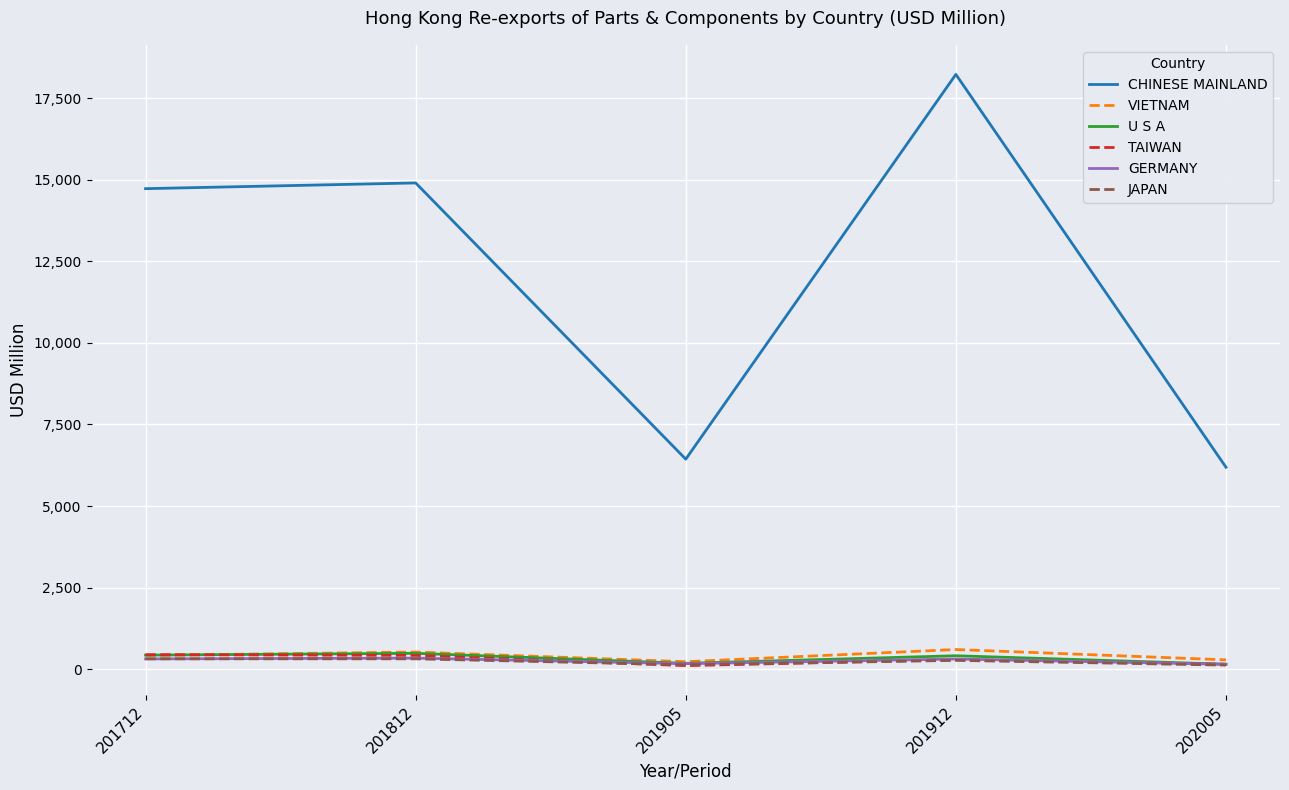

True or false: CHINESE MAINLAND and JAPAN cross at least once.

False